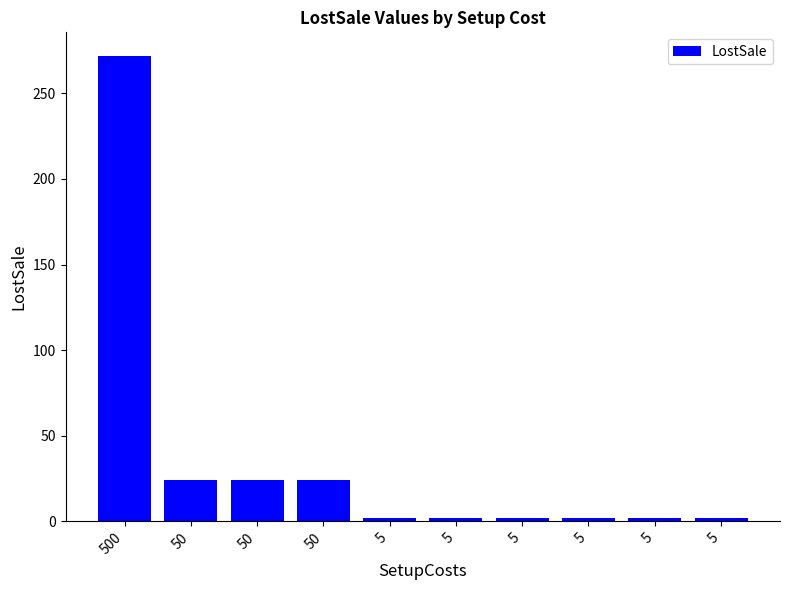

How many series are shown in this chart?

1